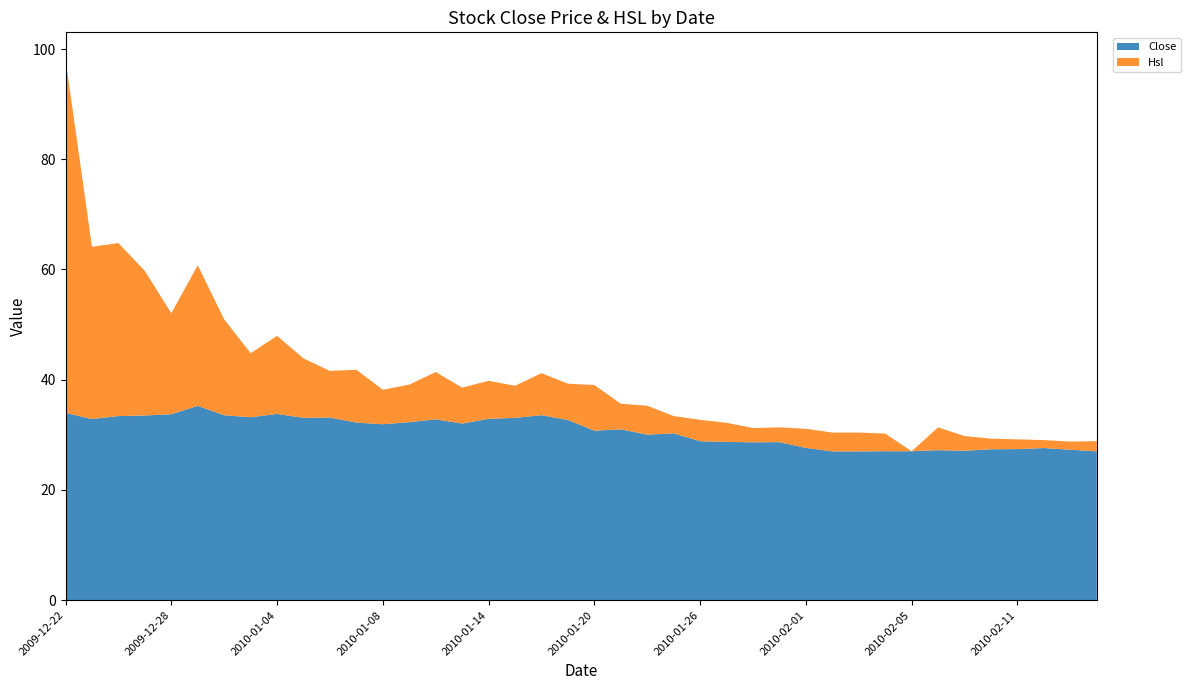

Reading left to right, list all the values displayed in this chart.

Close: 34.0	32.9	33.4	33.5	33.7	35.2	33.5	33.2	33.8	33.1	33.1	32.2	31.9	32.3	32.8	32.0	32.9	33.1	33.6	32.7	30.8	31.0	30.0	30.2	28.8	28.7	28.6	28.7	27.6	27.0	27.0	27.0	27.0	27.2	27.1	27.4	27.4	27.6	27.3	27.0
Hsl: 64.1	31.3	31.4	26.2	18.3	25.5	17.4	11.6	14.2	10.8	8.5	9.6	6.3	6.8	8.6	6.5	6.9	5.8	7.6	6.6	8.3	4.6	5.2	3.1	3.9	3.5	2.6	2.7	3.5	3.4	3.4	3.2	0.0	4.1	2.7	1.9	1.8	1.4	1.5	1.8